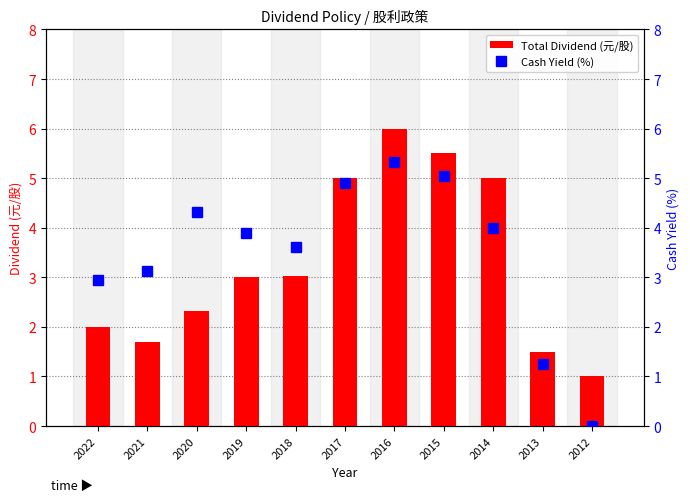

What is the spread (max minus min) of values at 2021?

1.4